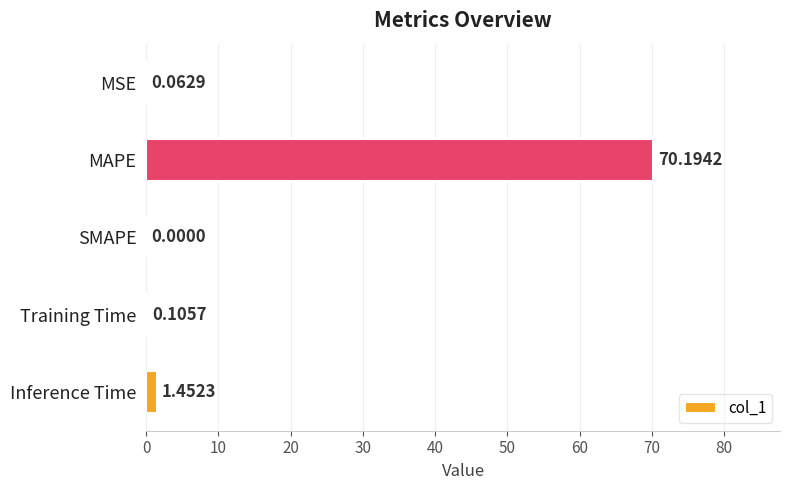

Which label corresponds to the largest value in the chart?

MAPE